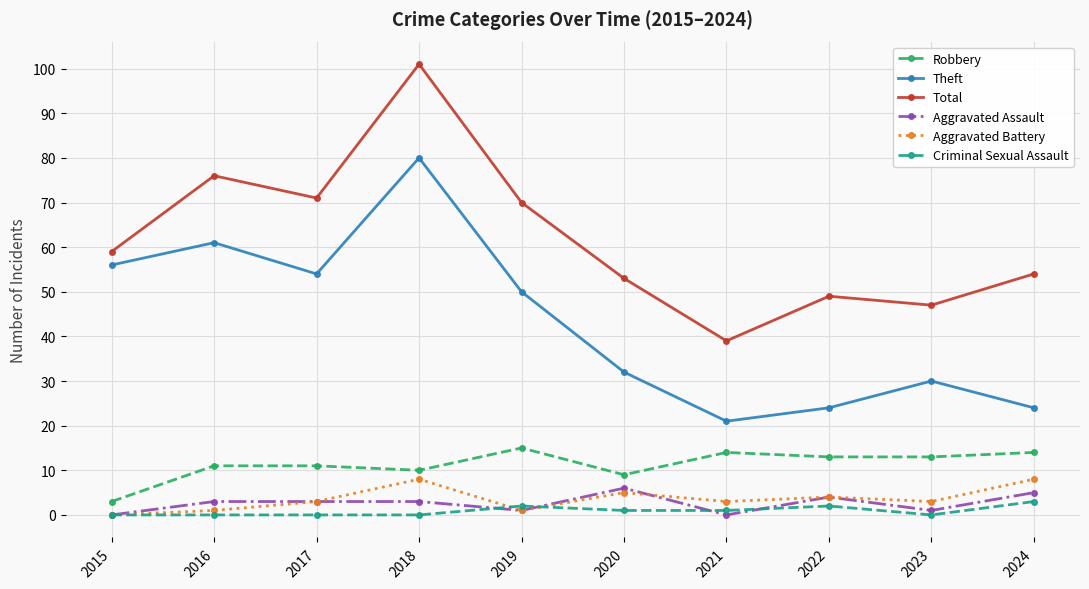

Reading left to right, extract all data points from this chart.

Robbery: 3	11	11	10	15	9	14	13	13	14
Theft: 56	61	54	80	50	32	21	24	30	24
Total: 59	76	71	101	70	53	39	49	47	54
Aggravated Assault: 0	3	3	3	1	6	0	4	1	5
Aggravated Battery: 0	1	3	8	1	5	3	4	3	8
Criminal Sexual Assault: 0	0	0	0	2	1	1	2	0	3